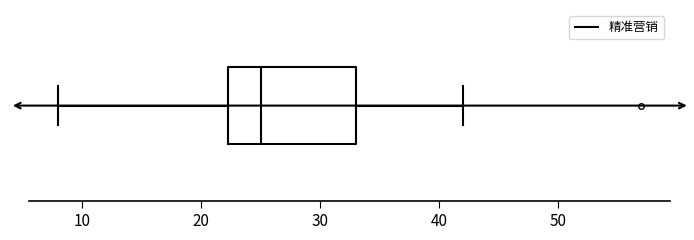

Read this box plot against the x-axis: the position of the median line, the range covered by the box, and the ends of both whiskers. The values are not printed on the chart, so give them approximately, as read against the axis.

median 25, box 22 to 33, whiskers 8 to 42